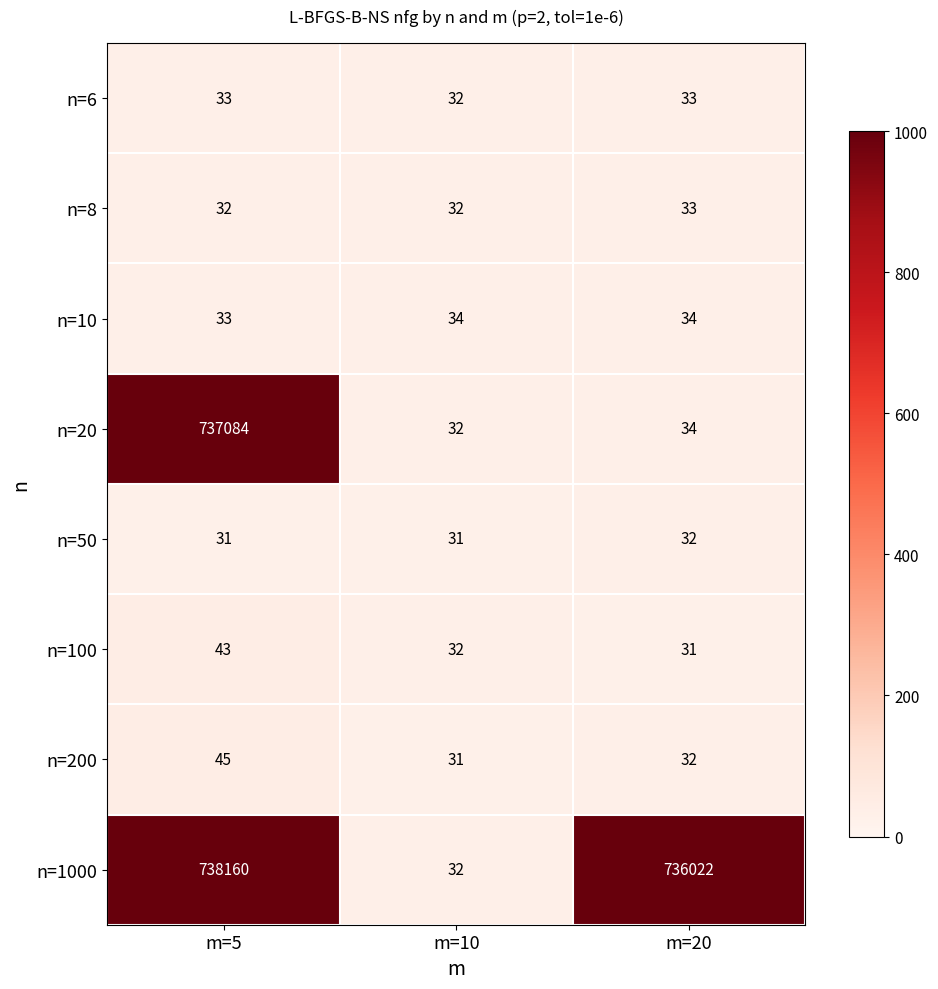

At which label does n=200 reach its peak?

m=5